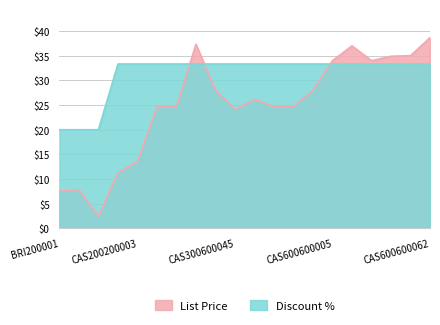

Rank the series at CAS300600030 from highest to lowest value.

List Price, Discount %